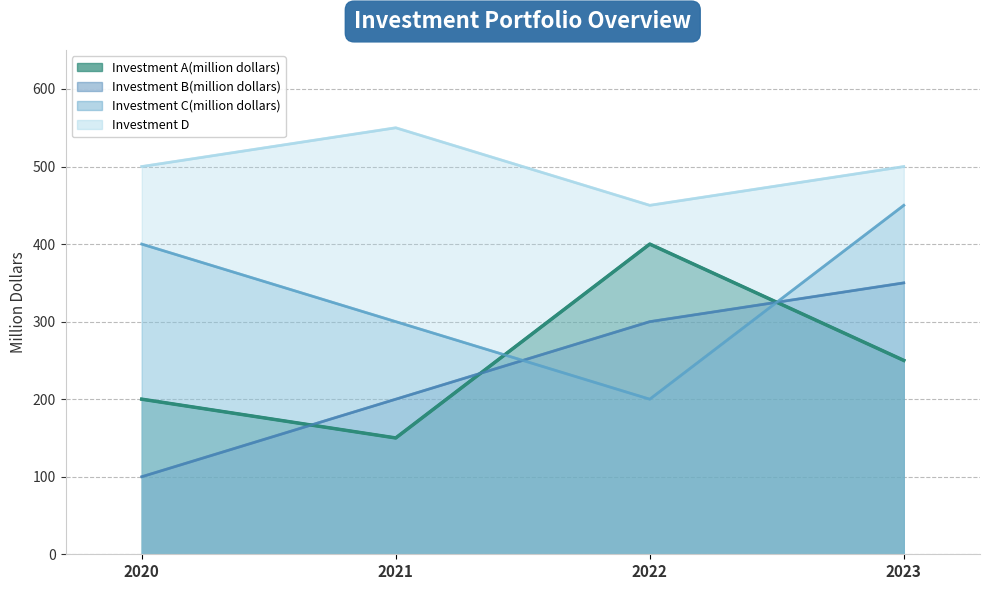

Between 2020 and 2021, which series saw the biggest shift?

Investment B(million dollars)